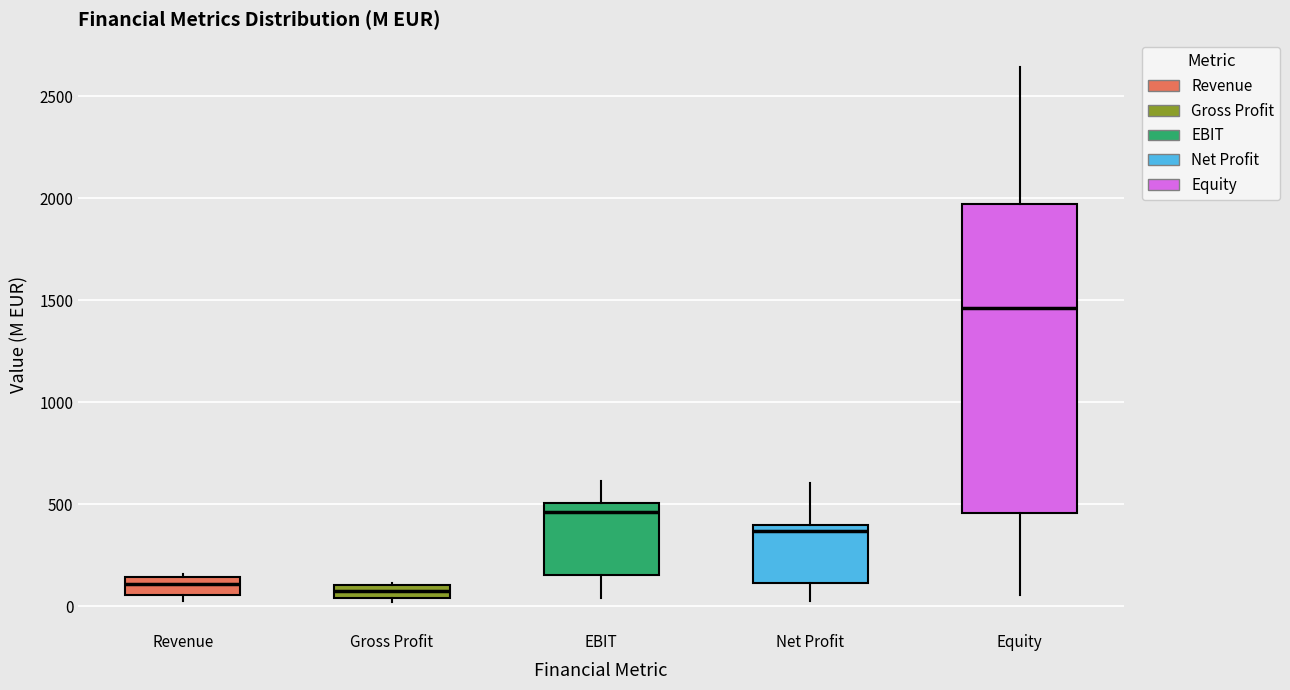

Comparing the boxes themselves (not the whiskers), which one is the tallest?

Equity